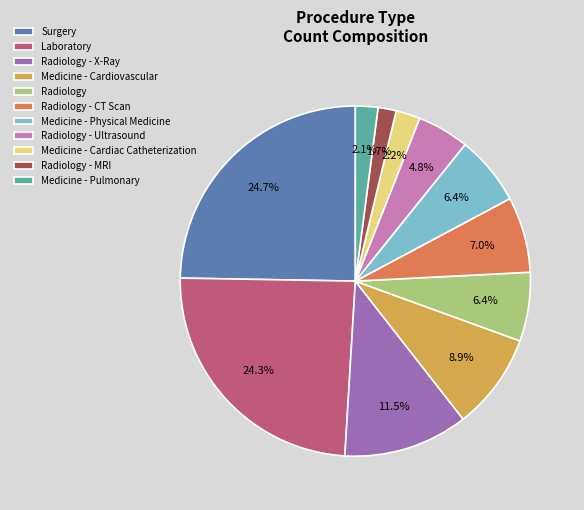

Does Medicine - Pulmonary represent more than half of the total?

No